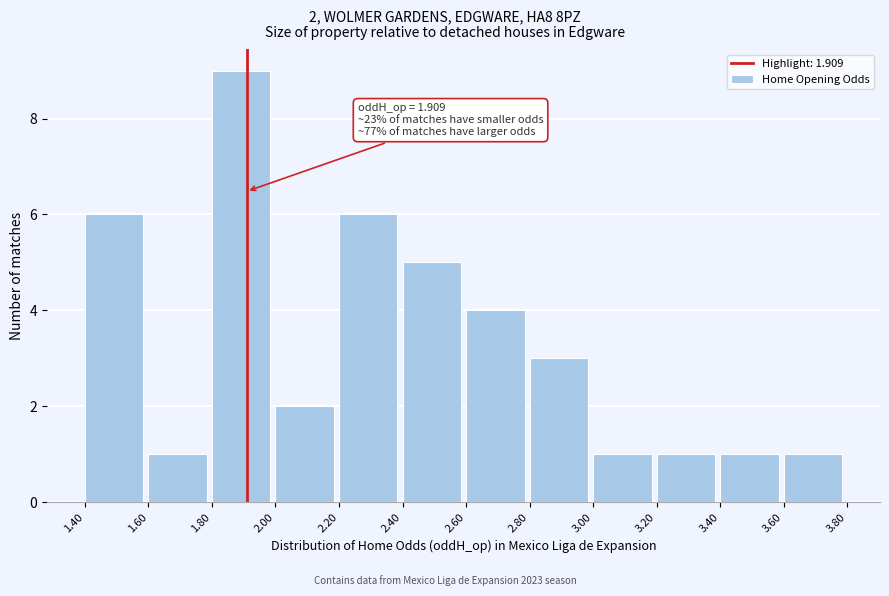

Over which range of the x-axis is the bar tallest?

1.80 to 2.00